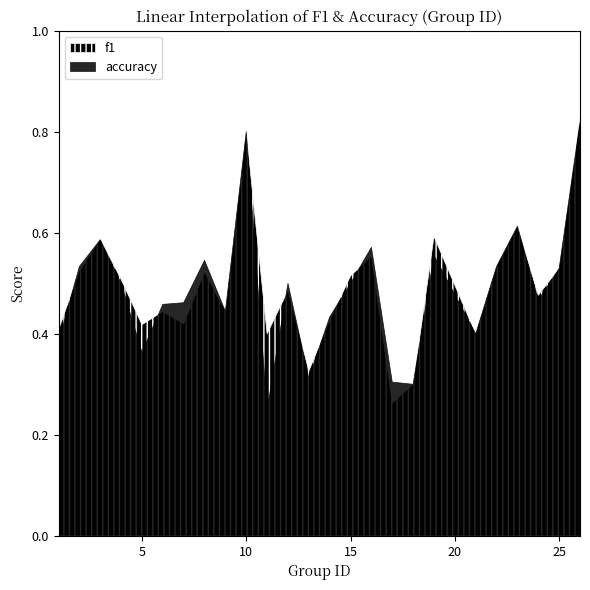

True or false: f1 and accuracy intersect in this chart.

True